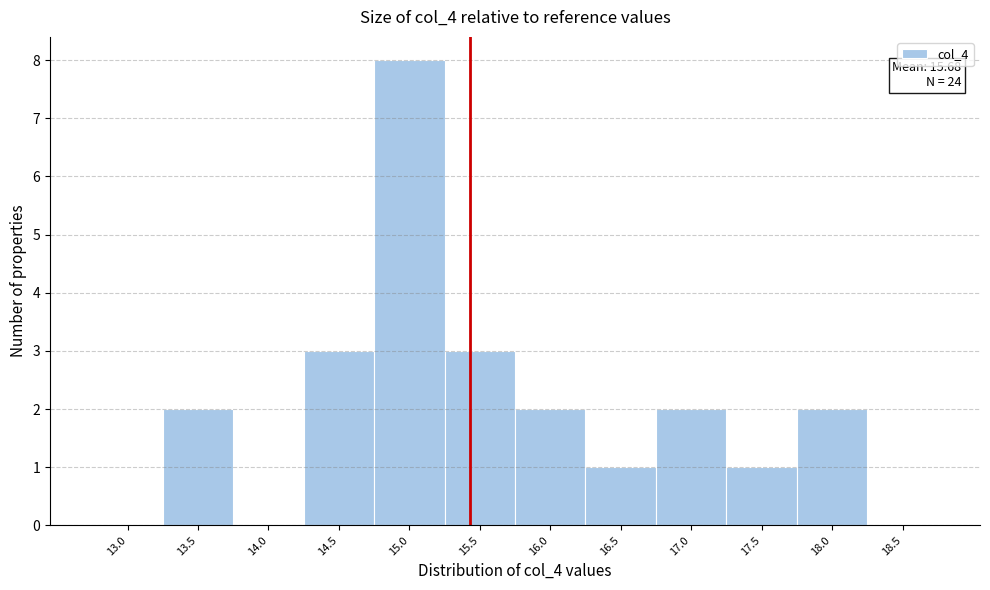

Reading right to left, extract all data points from this chart.

18.5=0	18.0=2	17.5=1	17.0=2	16.5=1	16.0=2	15.5=3	15.0=8	14.5=3	14.0=0	13.5=2	13.0=0